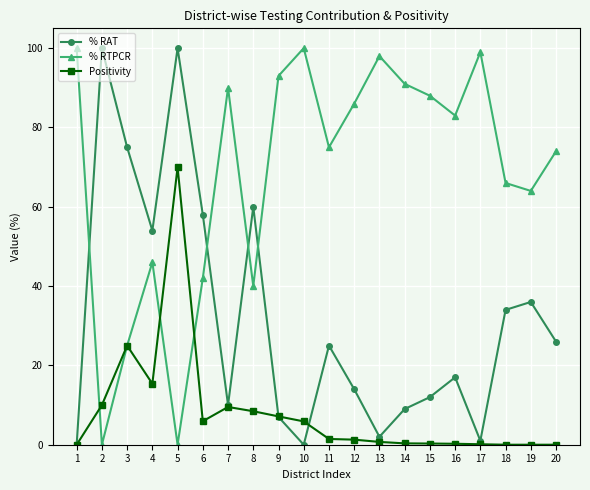

What is the highest value of the Positivity series?

70.0